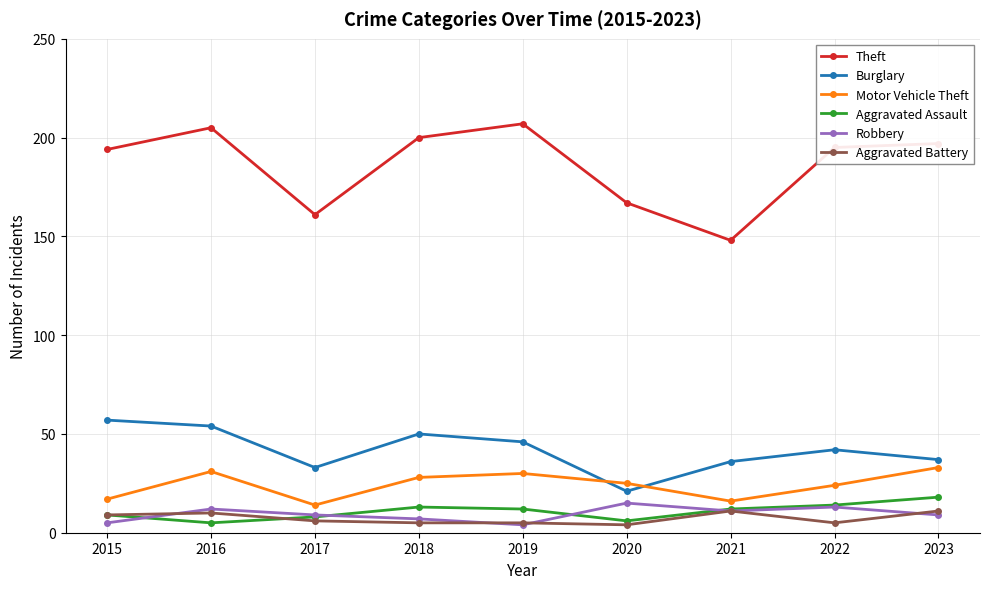

True or false: Aggravated Assault and Motor Vehicle Theft cross at least once.

False